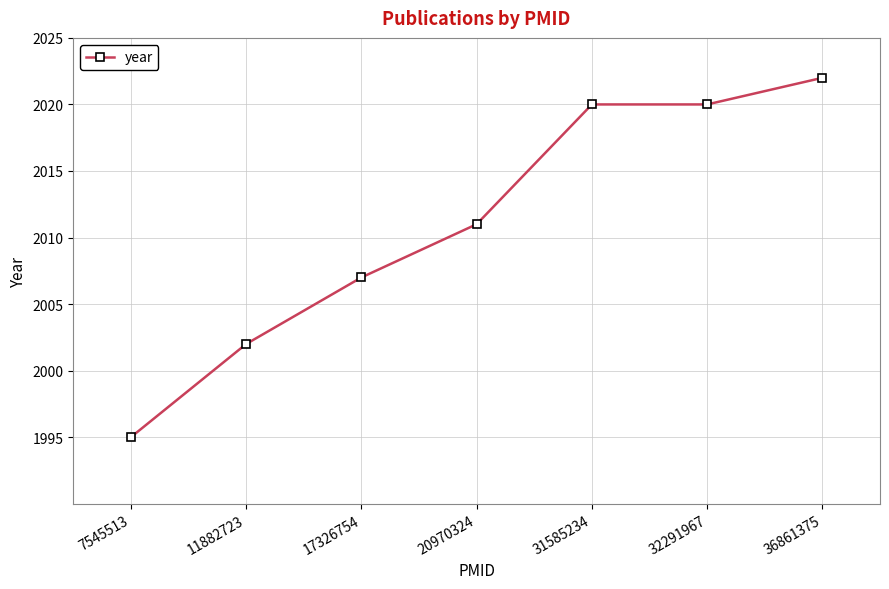

What is the approximate value at 7545513, to the nearest 5?

1995